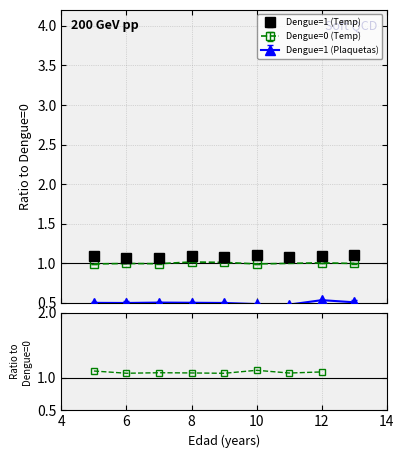

Count the number of categories in the chart.

8